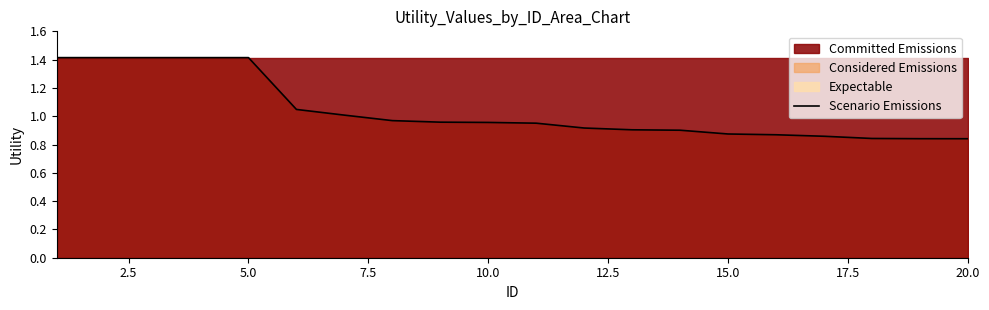

Reading right to left, list all the values displayed in this chart.

0.8	0.8	0.8	0.9	0.9	0.9	0.9	0.9	0.9	1.0	1.0	1.0	1.0	1.0	1.0	1.4	1.4	1.4	1.4	1.4